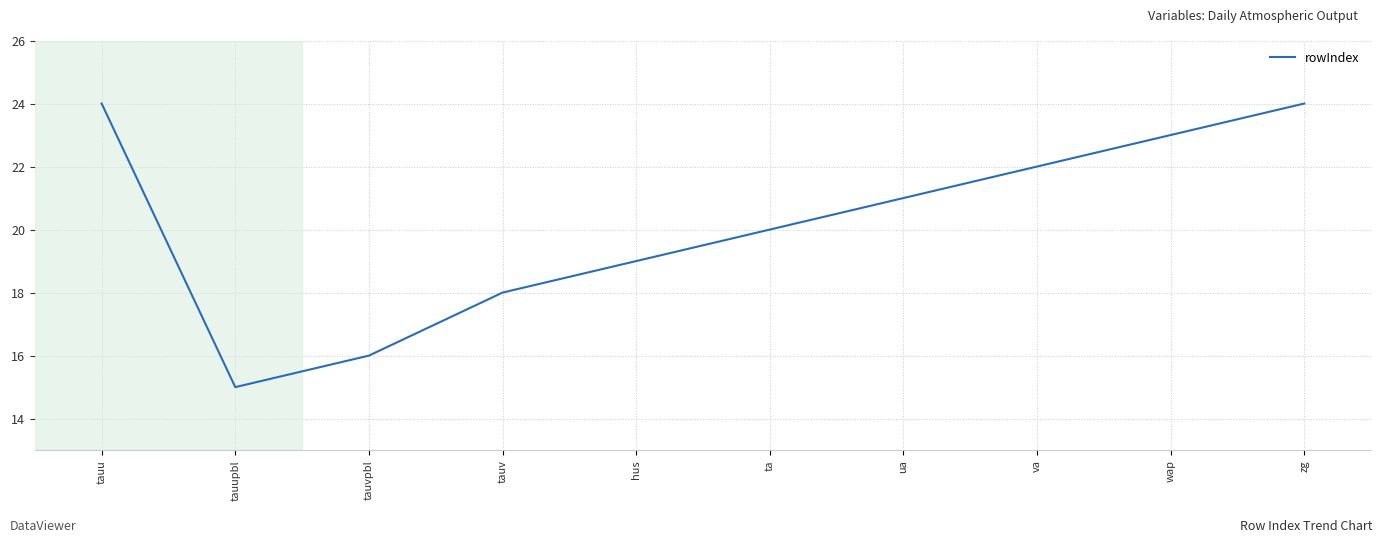

At which category does the chart reach its minimum across all series?

tauupbl